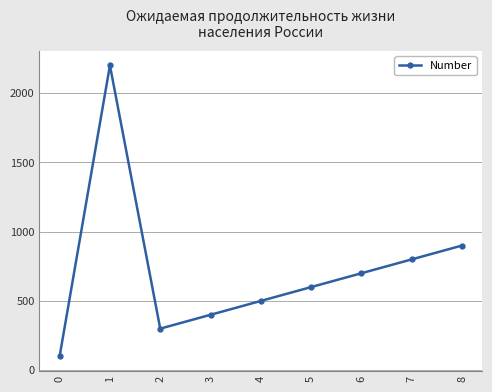

What is the sum of the values at 1 and 0?

2300